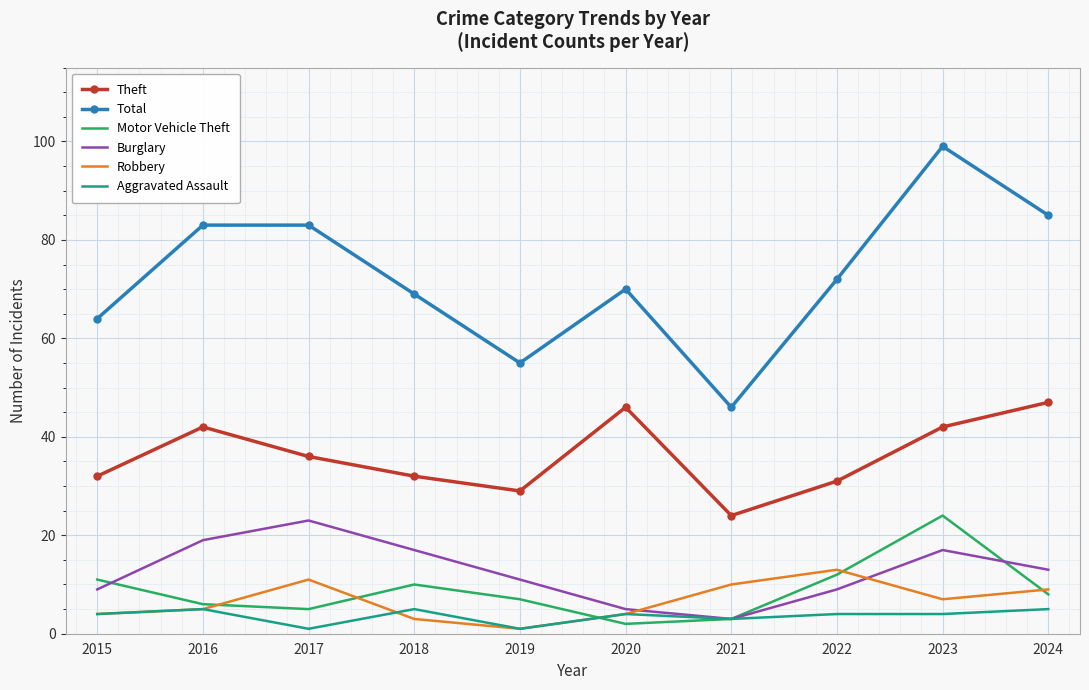

What is the minimum value shown in the chart?

1